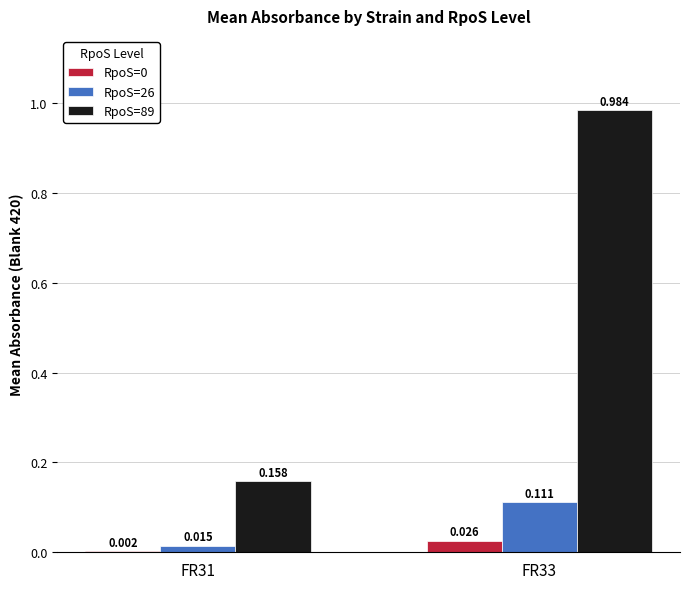

Is the value of RpoS=26 at FR31 greater than the value of RpoS=89 at FR33?

No